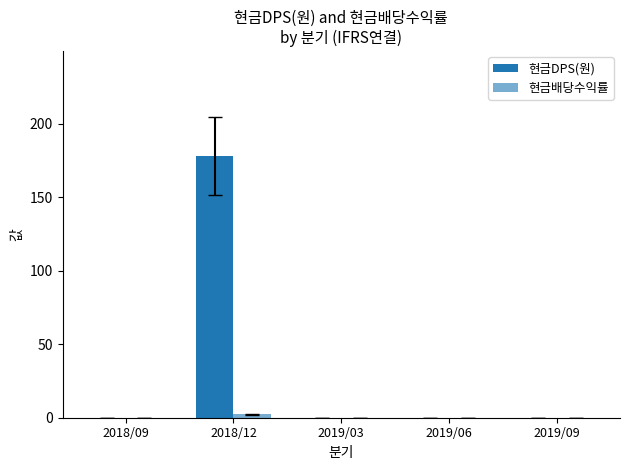

List the series in order of their overall mean, highest first.

현금DPS(원), 현금배당수익률